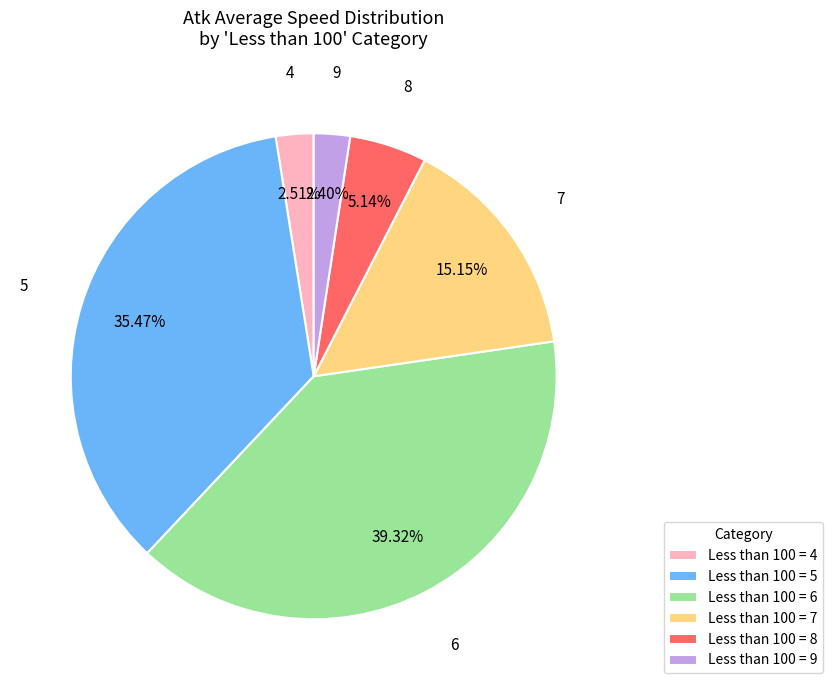

Is there a majority slice in this chart?

No